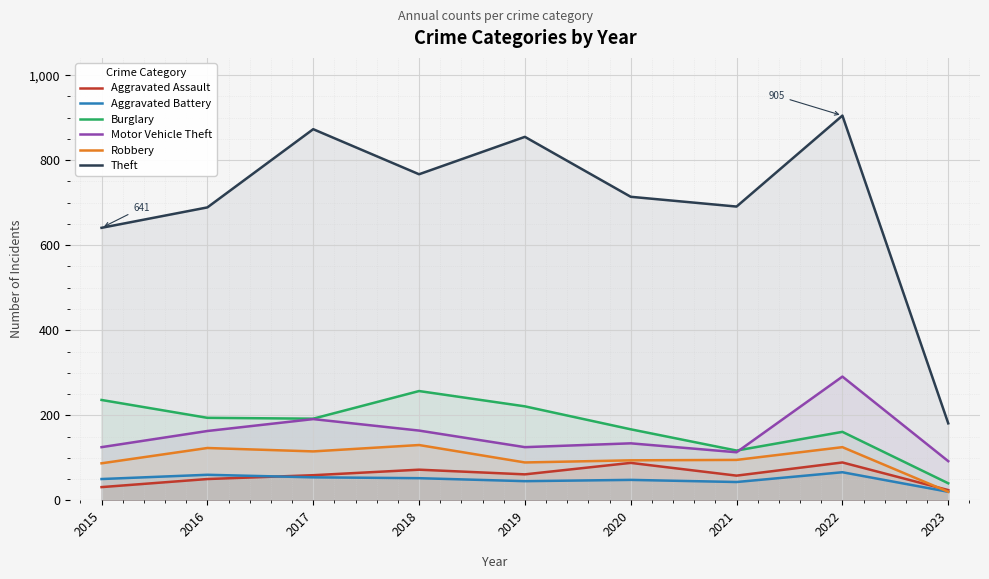

Between 2015 and 2017, which series saw the biggest shift?

Theft